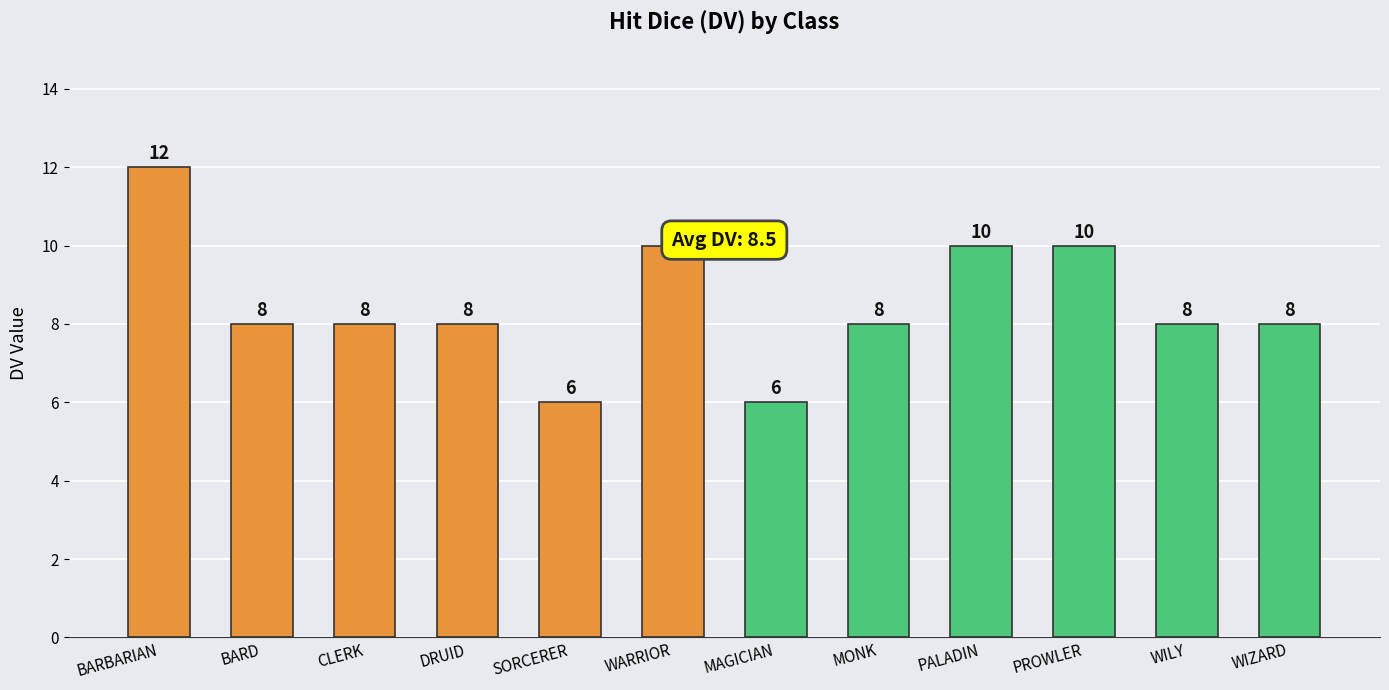

What is the change in value from SORCERER to WARRIOR?

+4